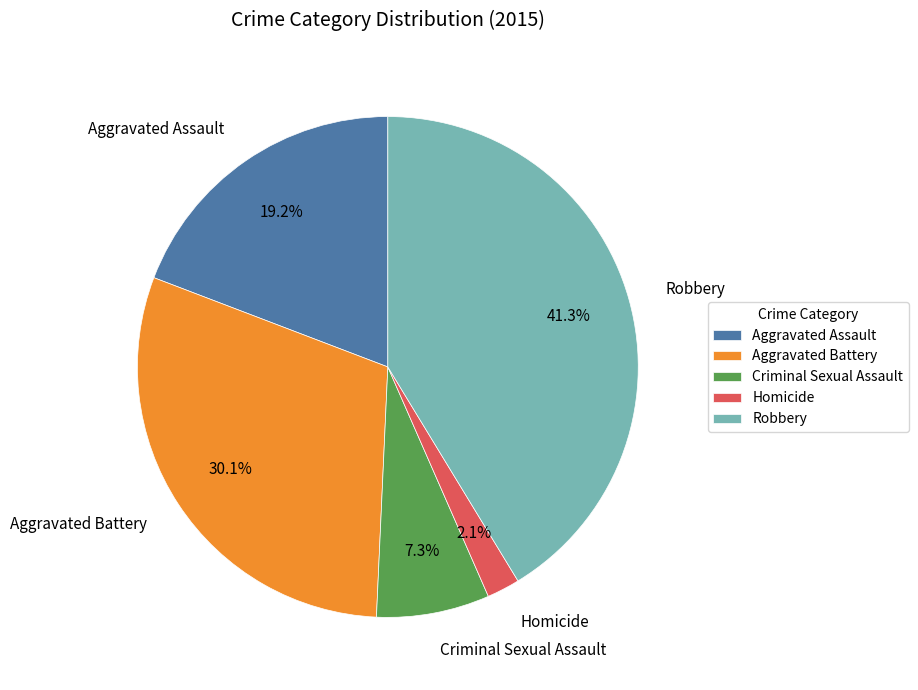

Count the number of slices in the pie.

5